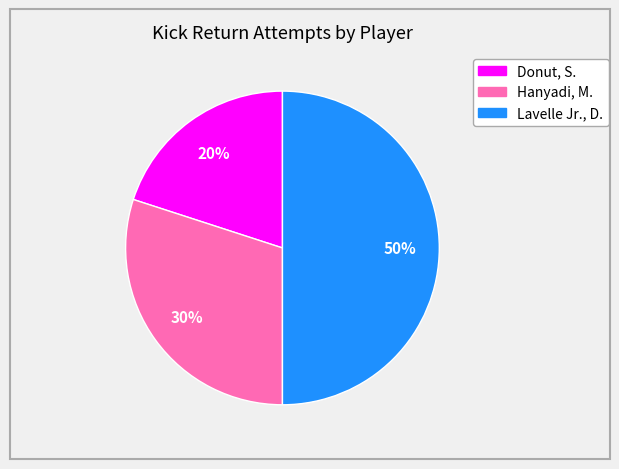

To the nearest percent, what is the difference between the largest and smallest slice percentages?

30%